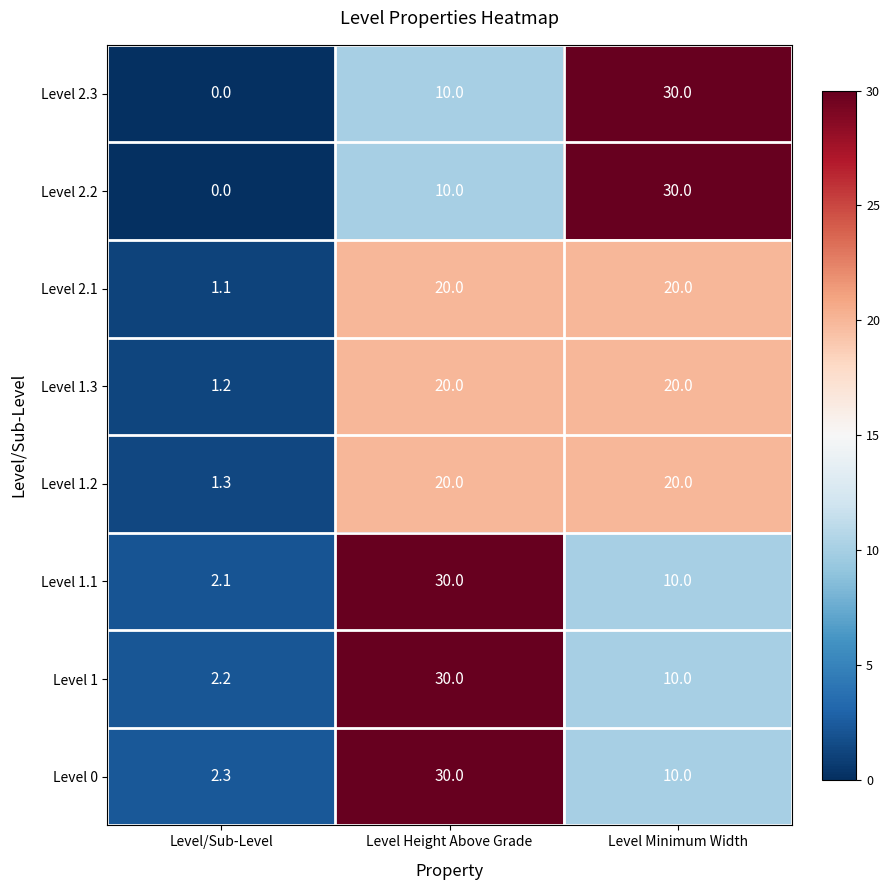

Is it true that Level 0 equals 6.4 at Level Minimum Width?

False